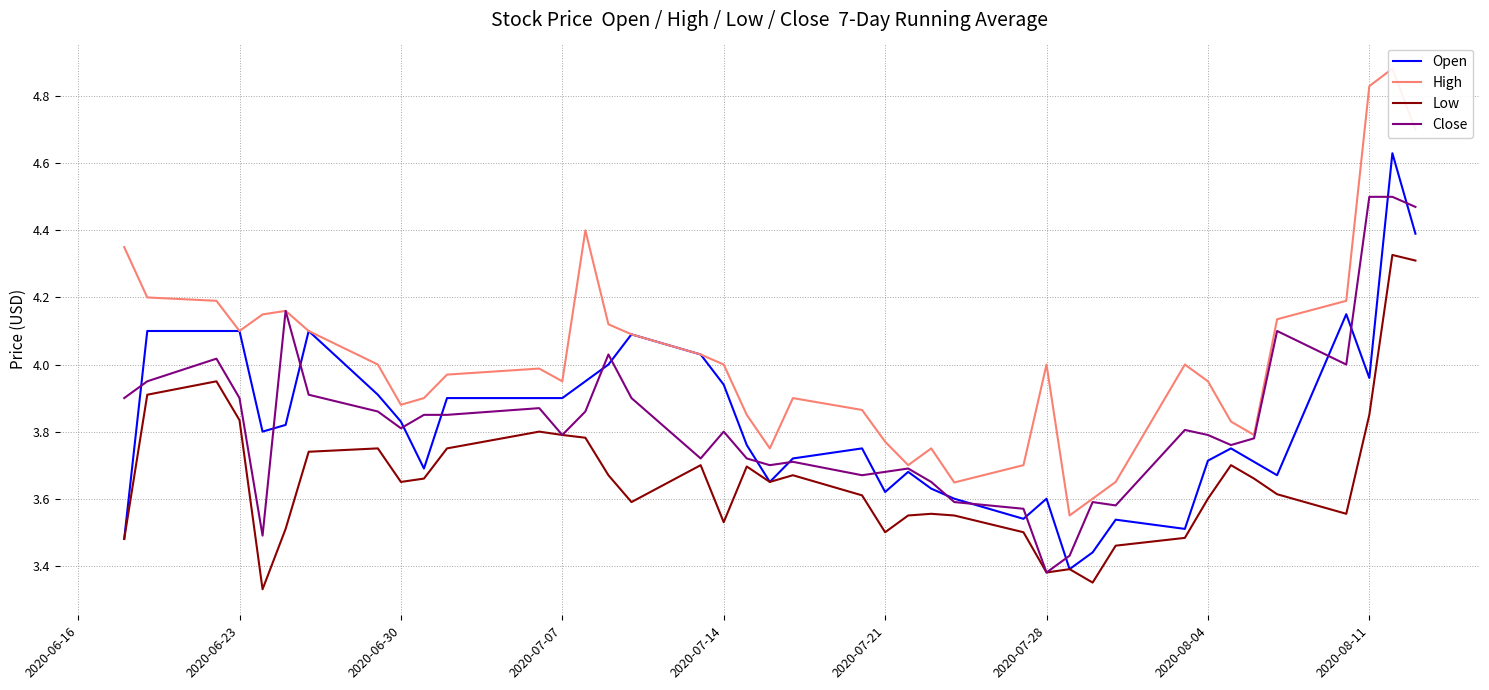

At which label is Close closest to 3?

2020-07-28